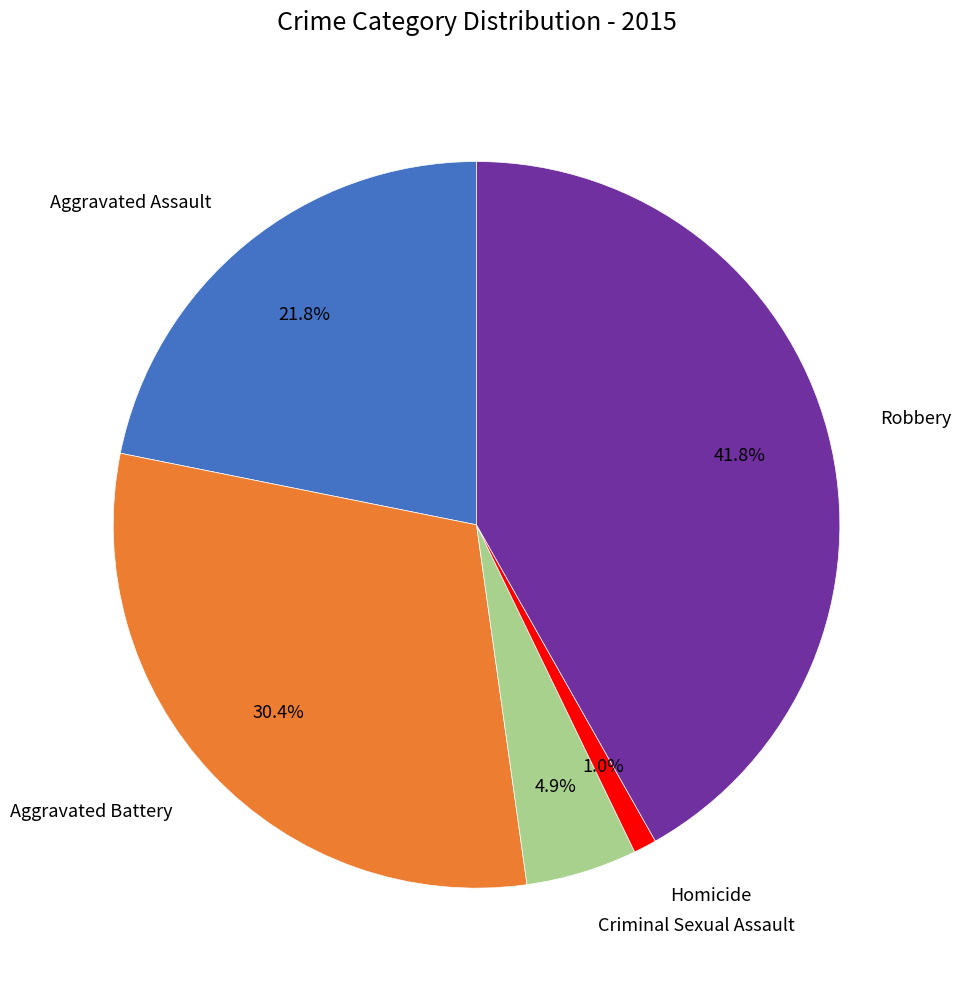

Between Homicide and Criminal Sexual Assault, which is larger?

Criminal Sexual Assault